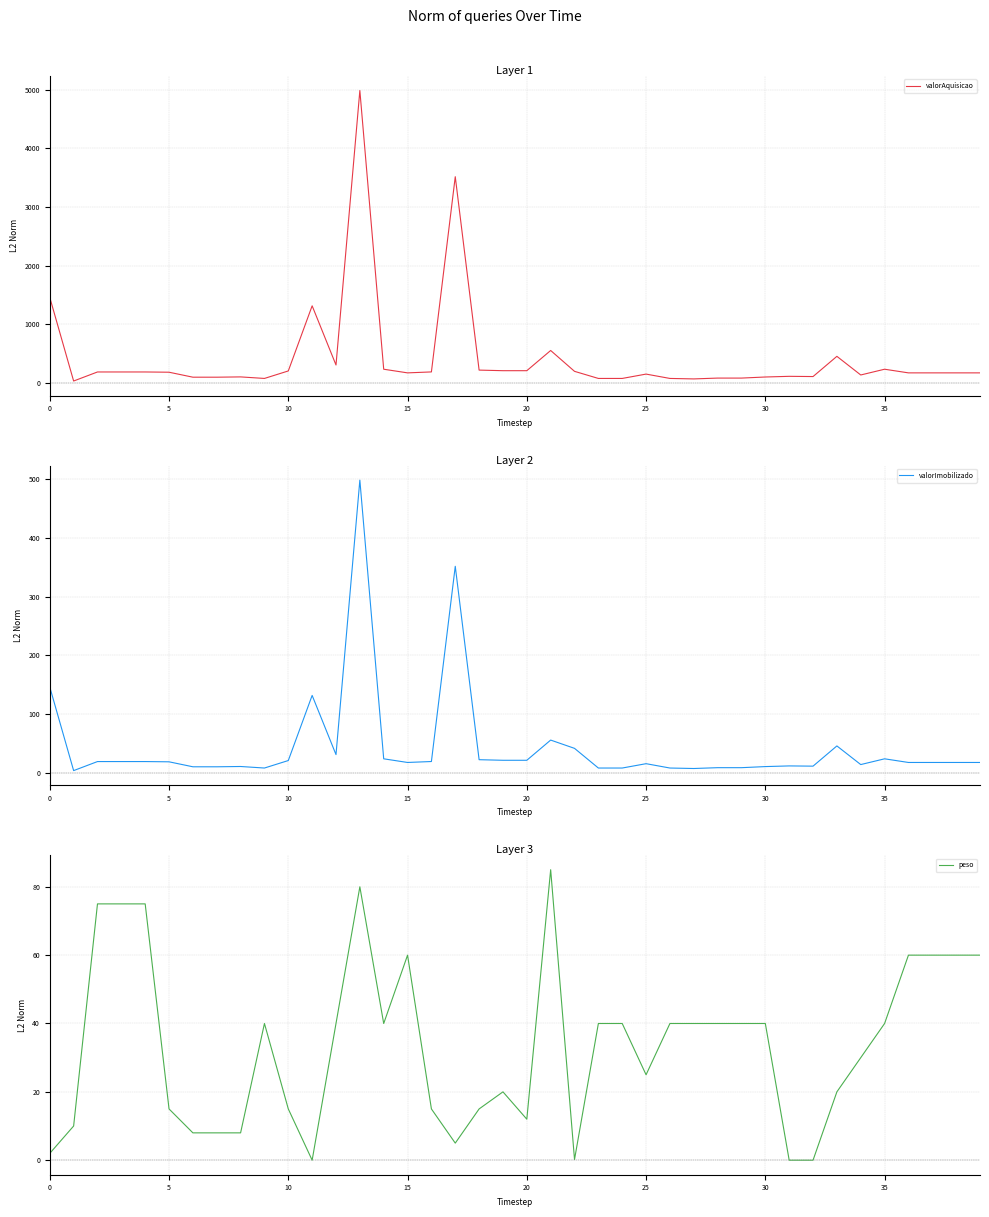

At which category does the chart reach its minimum across all series?

11